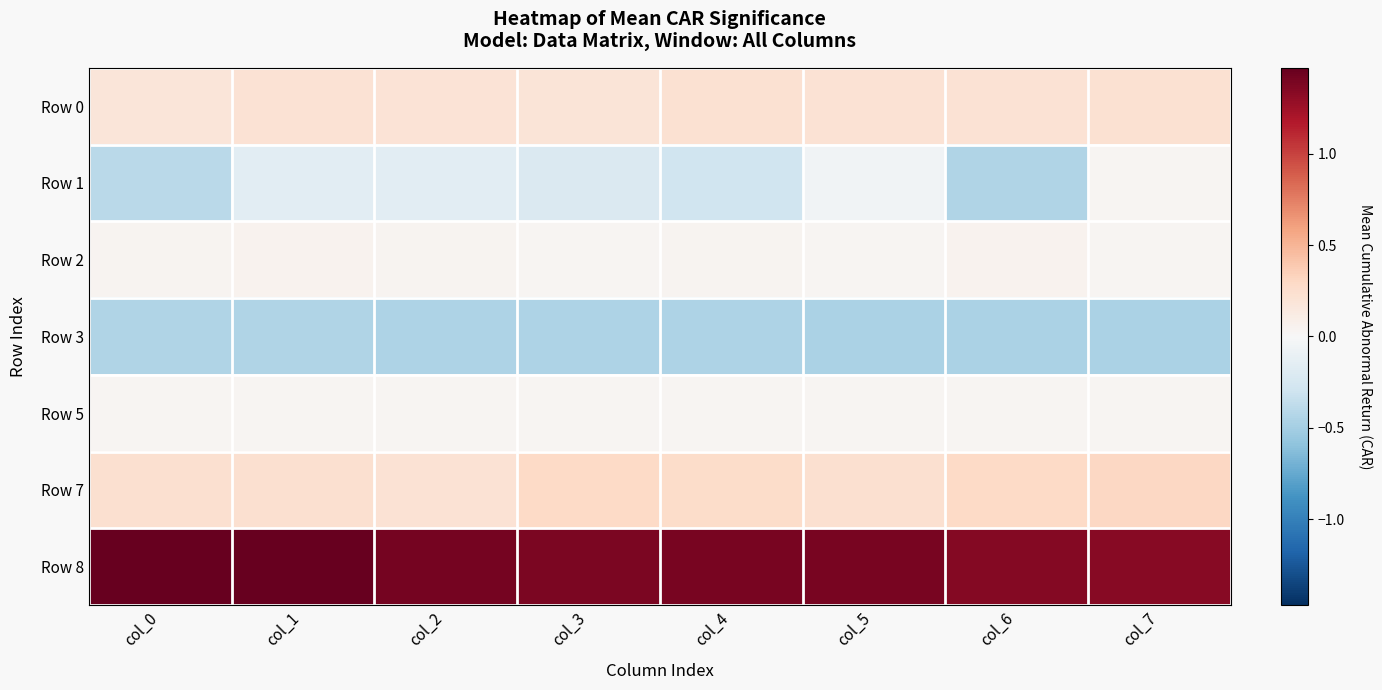

At how many categories does at least one series exceed 0?

8